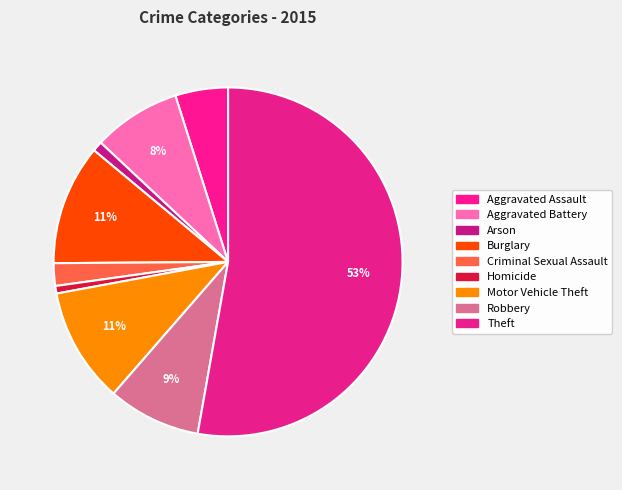

How many segments does this pie chart have?

9